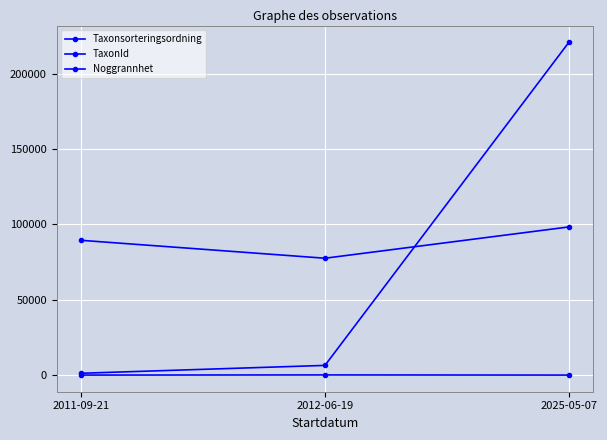

Where does the Taxonsorteringsordning series first go above 89392?

2025-05-07